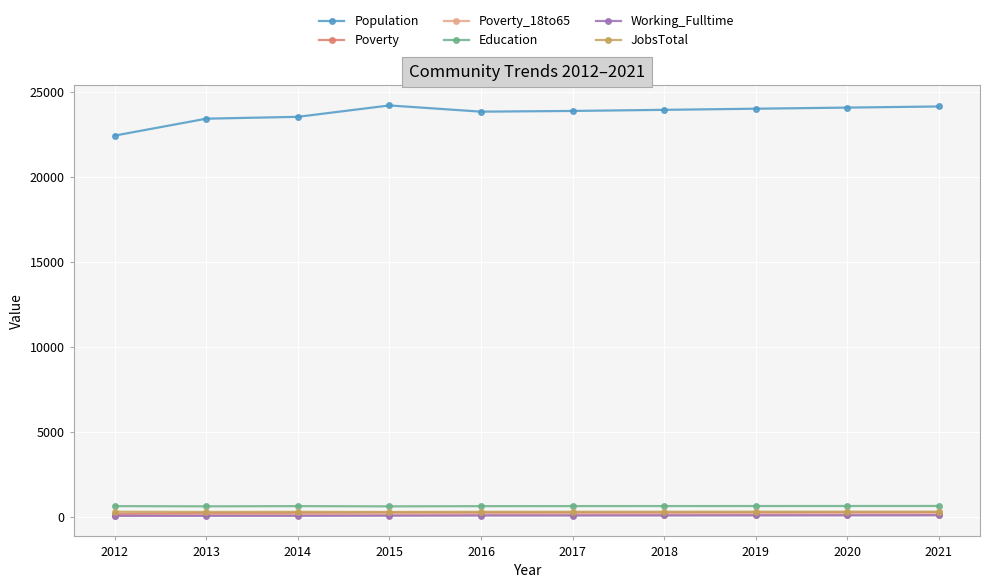

Which category has the lowest value in the Population series?

2012